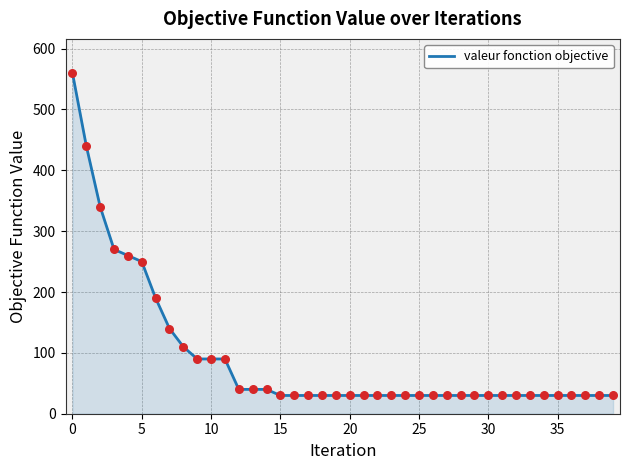

What is the smallest value displayed?

30